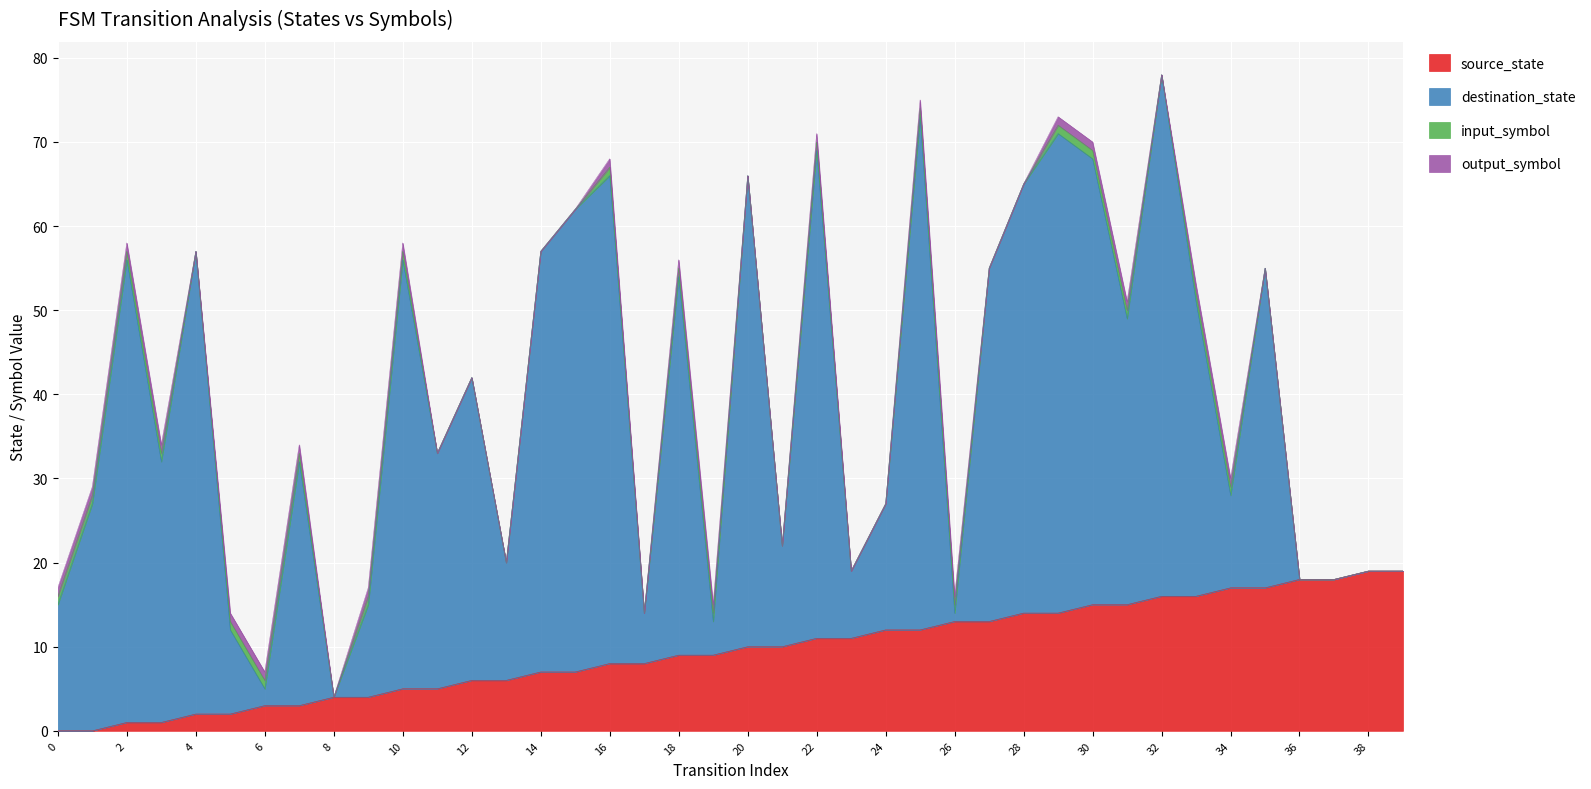

The source_state series shows 1 at 5. True or false?

False